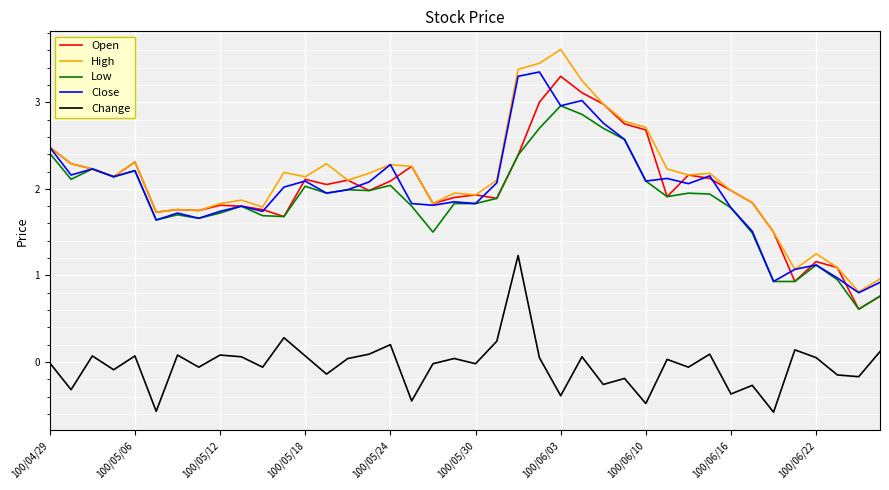

What is the difference between the second highest and minimum values in the High series?

2.6